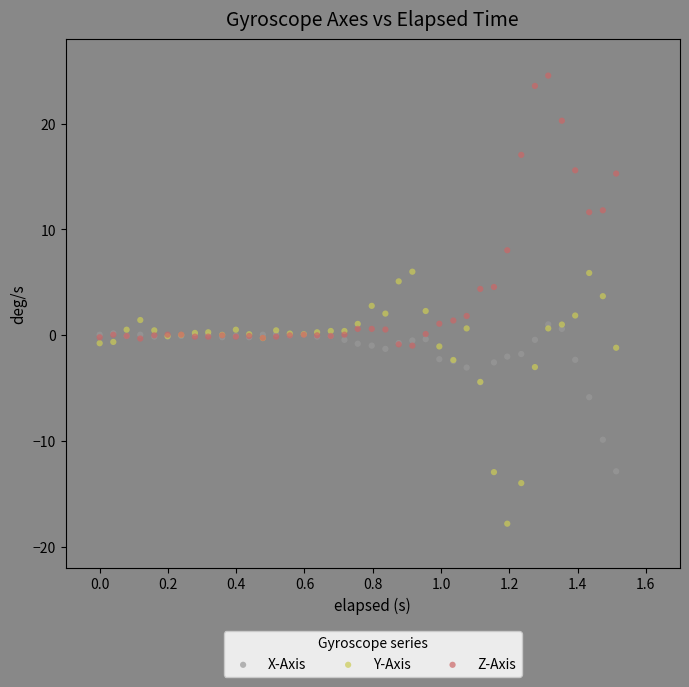

What are all the series names shown in the legend?

X-Axis, Y-Axis, Z-Axis